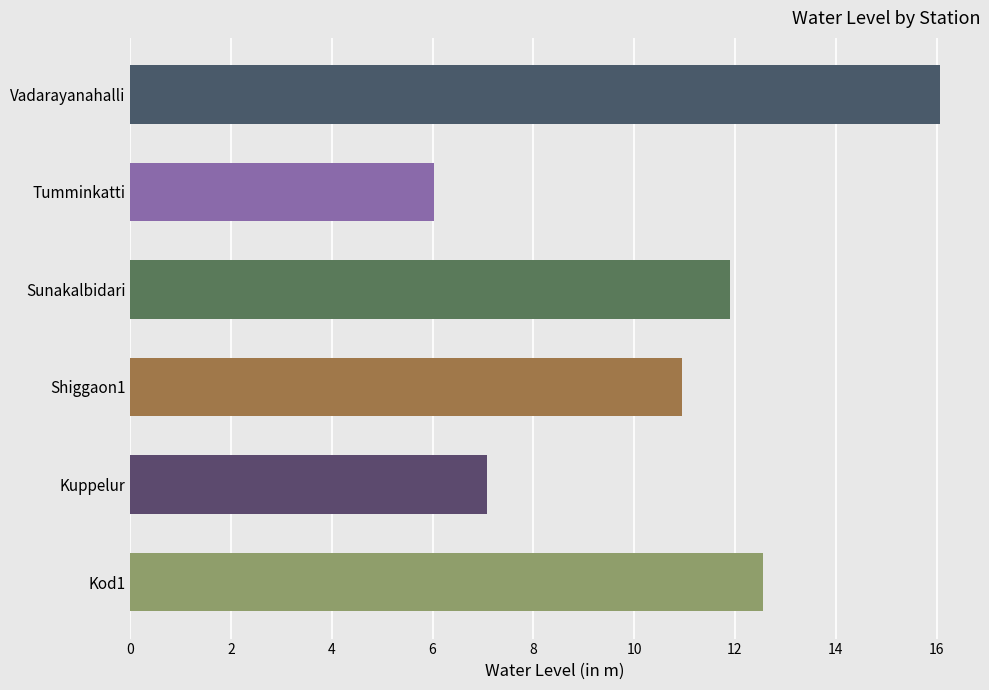

Are the bars horizontal?

Yes